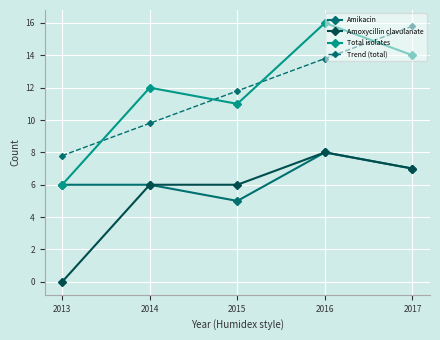

After their last crossing, which series has the higher values: Total isolates or Trend (total)?

Trend (total)